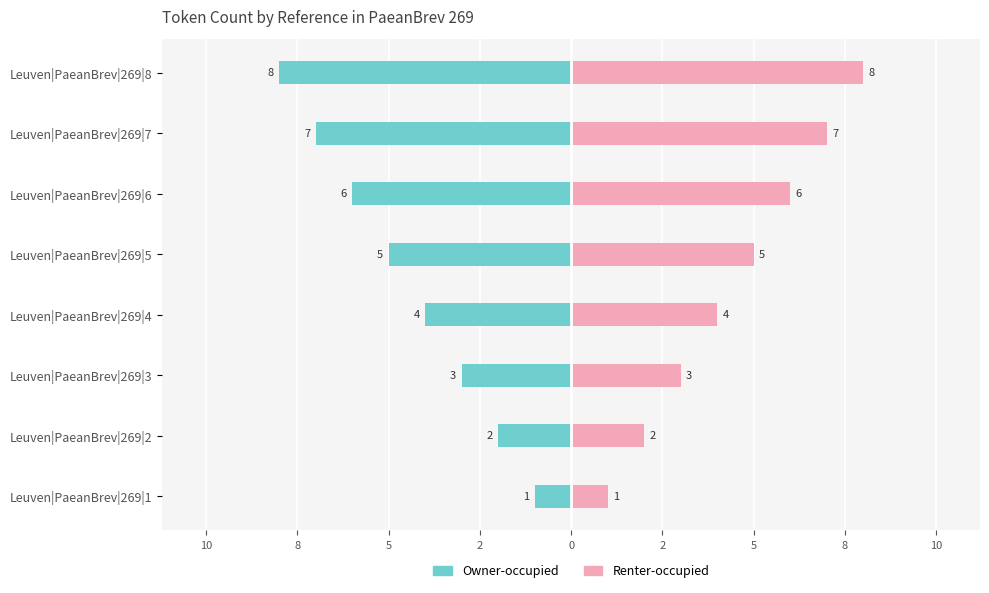

How many bars are there in each group?

2